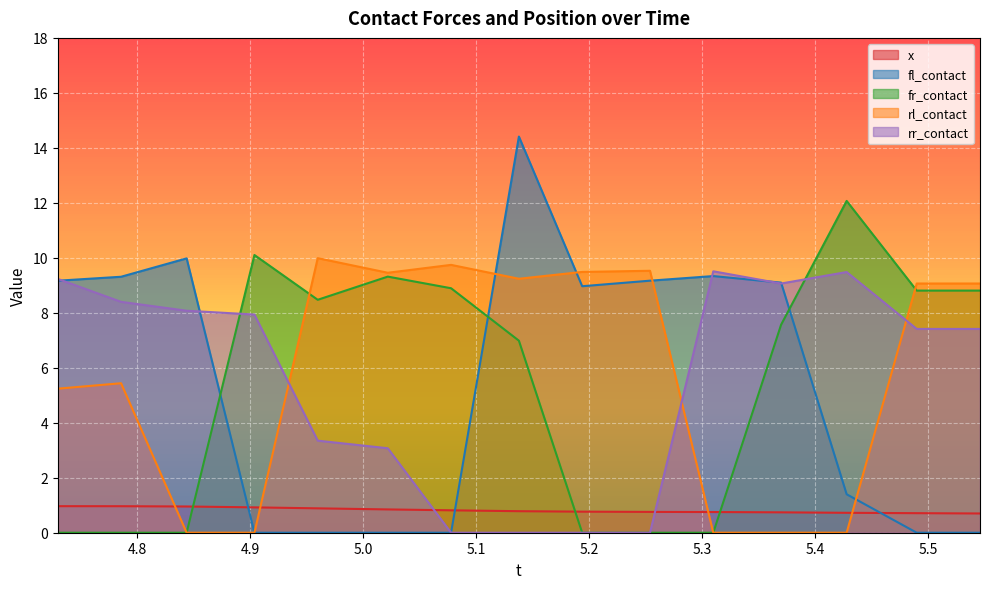

Which category has the highest value in the rr_contact series?

5.31